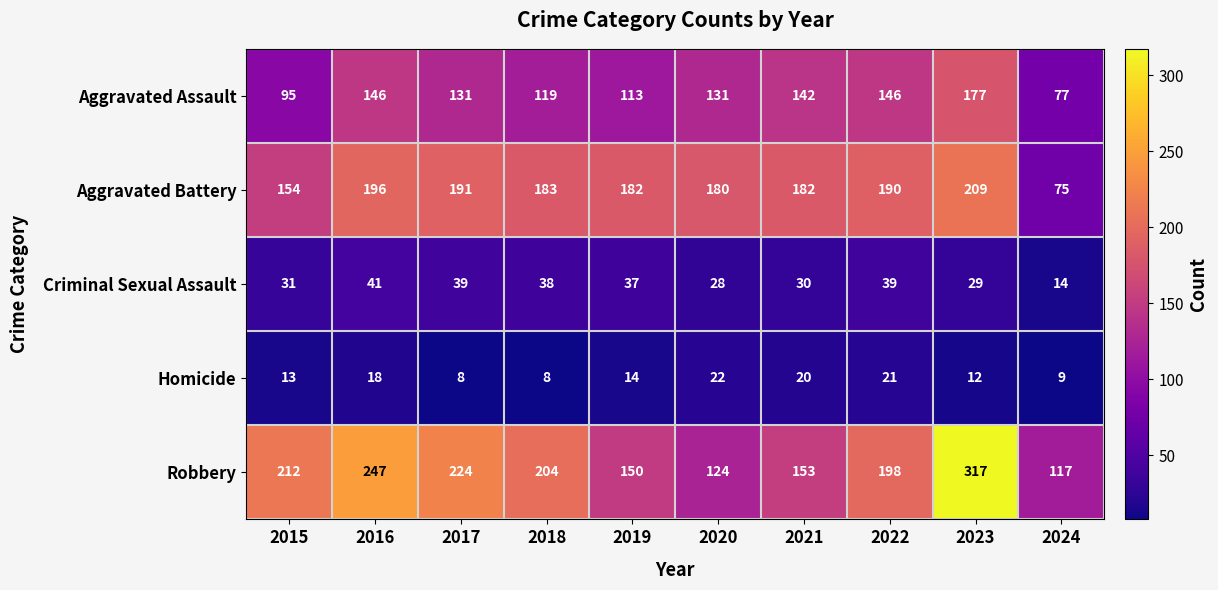

The Aggravated Battery series shows 88 at 2015. True or false?

False